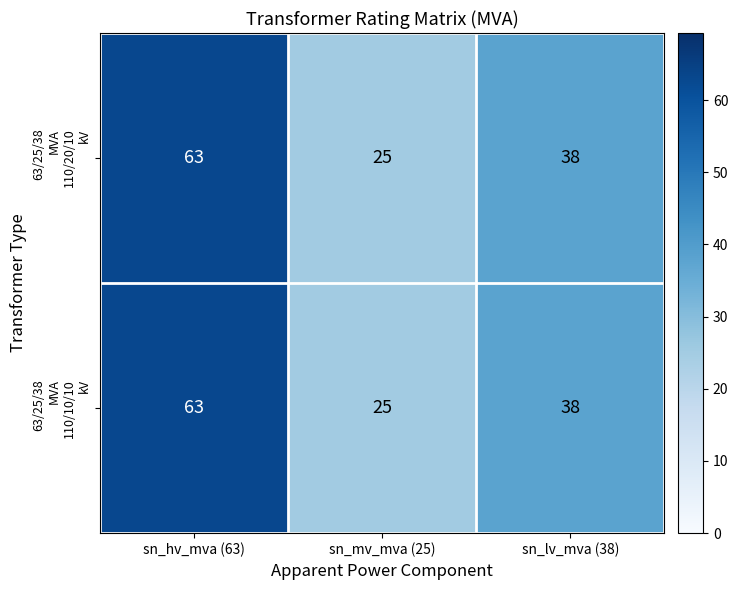

At which category is the sum across all series the highest?

sn_hv_mva (63)